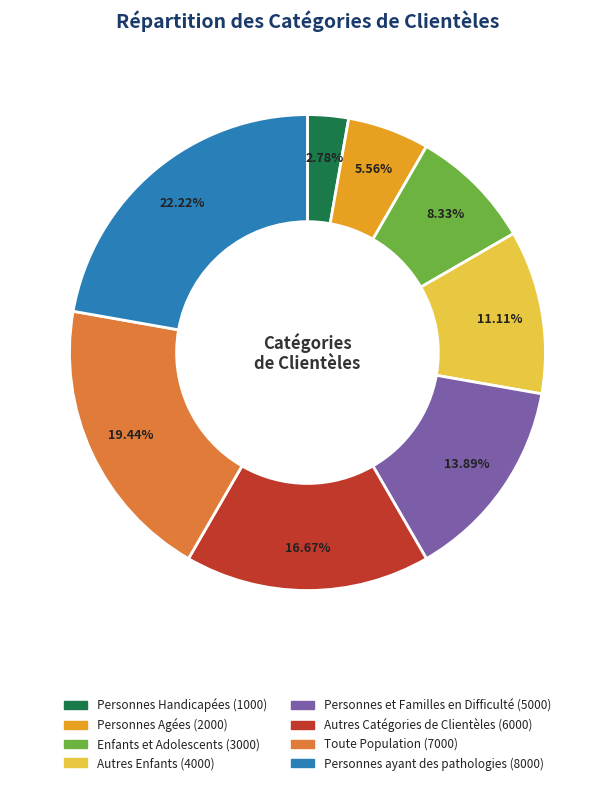

The Autres Catégories de Clientèles slice represents 17% of the pie. True or false?

True